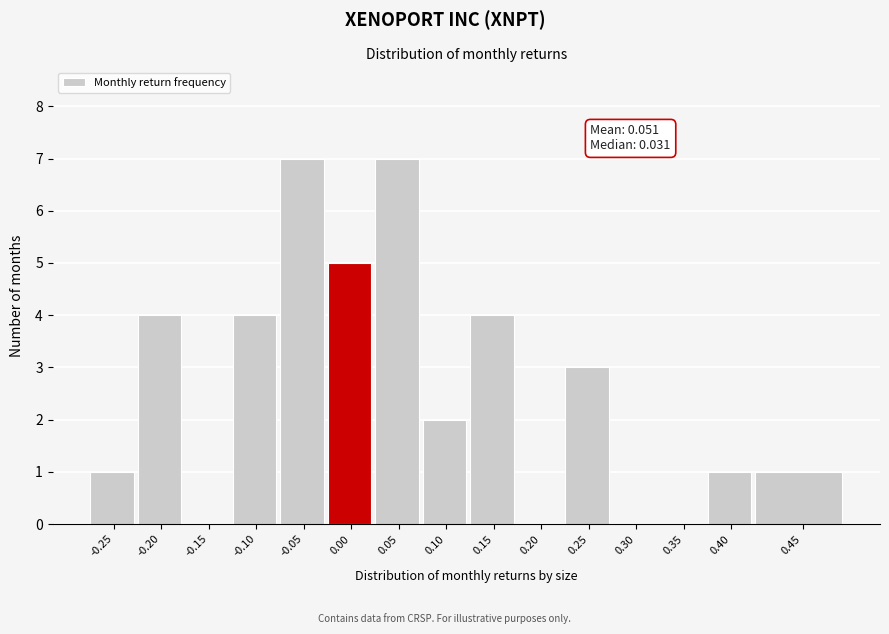

Reading right to left, what are all the values shown in this chart?

0.45=1	0.40=1	0.35=0	0.30=0	0.25=3	0.20=0	0.15=4	0.10=2	0.05=7	0.00=5	-0.05=7	-0.10=4	-0.15=0	-0.20=4	-0.25=1